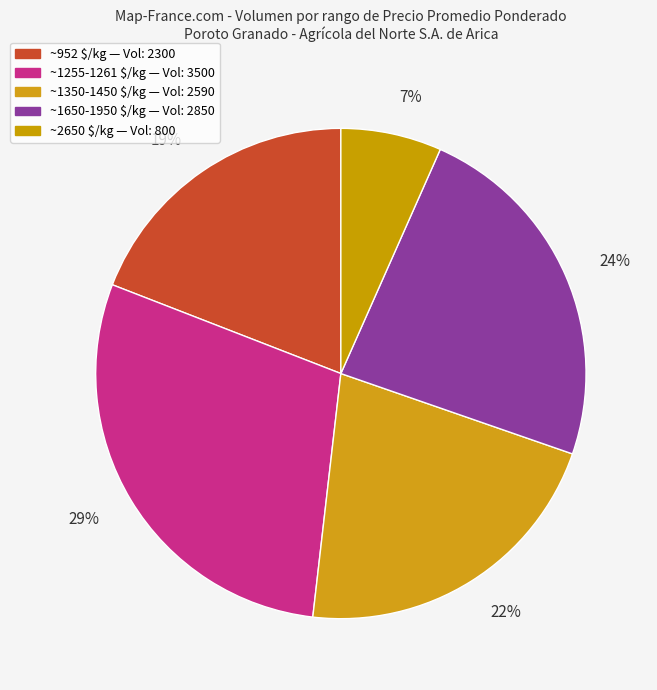

Is the sum of 29% and 7% greater than half?

No